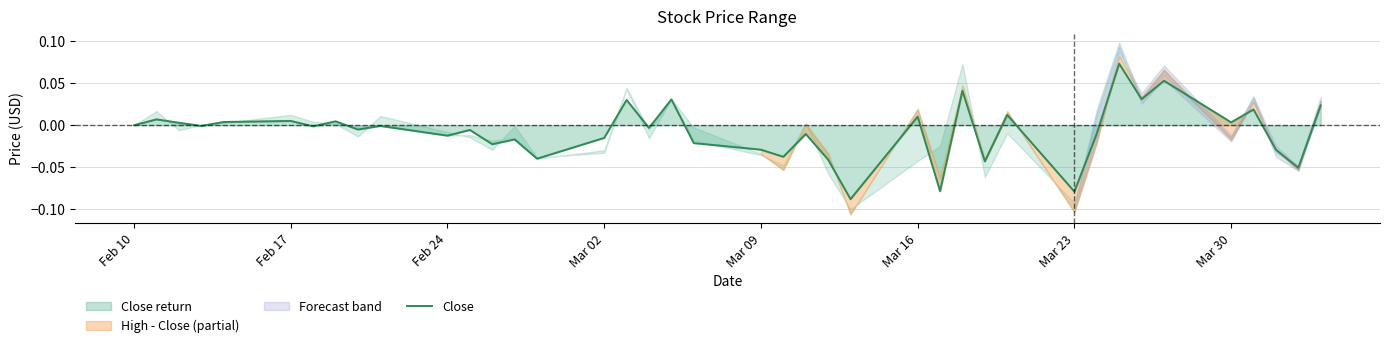

True or false: the data shows 0.0 at 32.

False